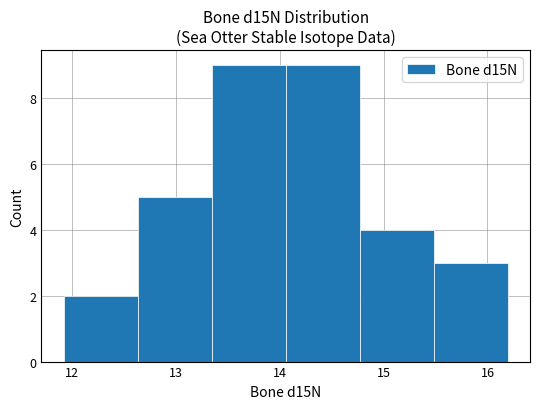

Reading left to right, transcribe this chart: for each bar, give the range it covers on the x-axis and its height. Neither the bar edges nor the heights are printed on the chart, so give them approximately, as read against the axes.

11.9 to 12.6: 2
12.6 to 13.3: 5
13.3 to 14.1: 9
14.1 to 14.8: 9
14.8 to 15.5: 4
15.5 to 16.2: 3